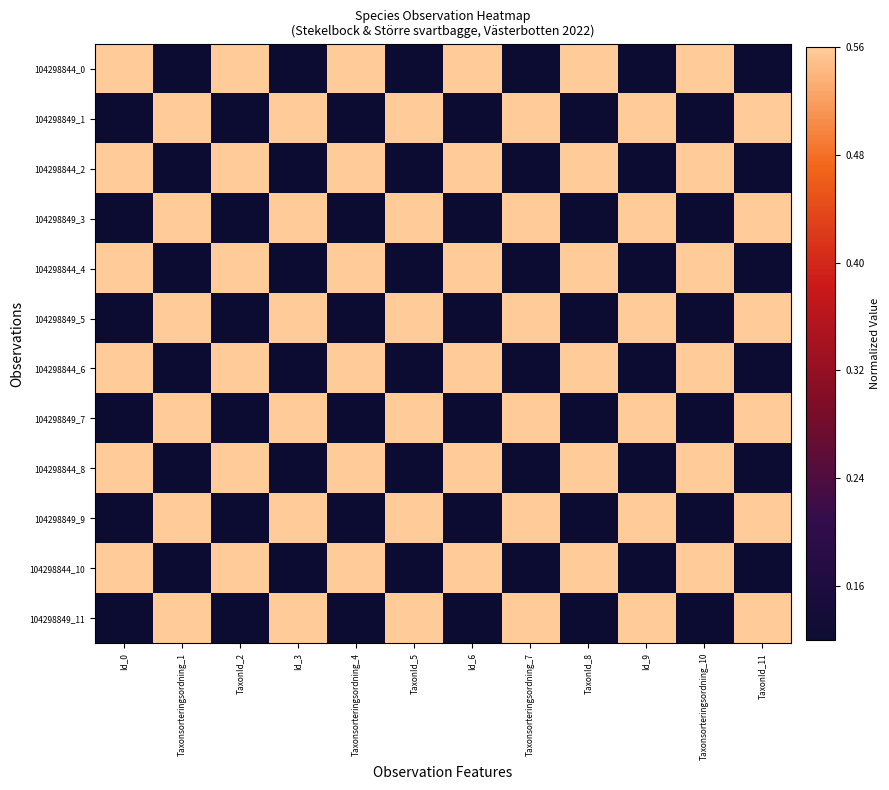

At TaxonId_11, list the series in order from largest to smallest.

104298849_1, 104298849_3, 104298849_5, 104298849_7, 104298849_9, 104298849_11, 104298844_0, 104298844_2, 104298844_4, 104298844_6, 104298844_8, 104298844_10